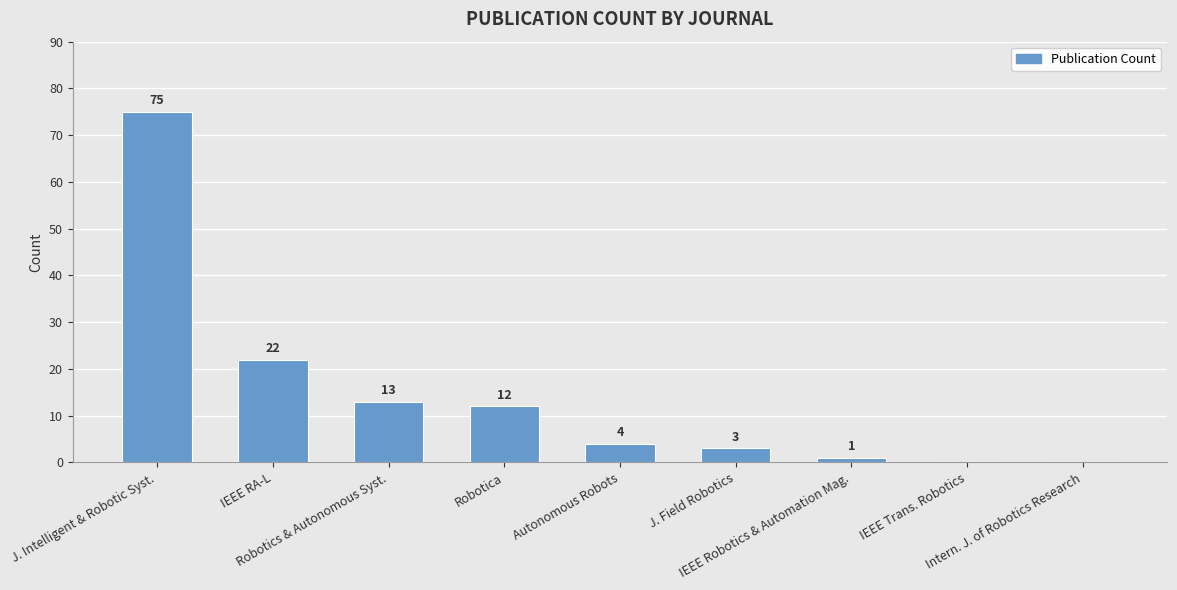

What is the change in value from J. Intelligent & Robotic Syst. to IEEE Trans. Robotics?

-75